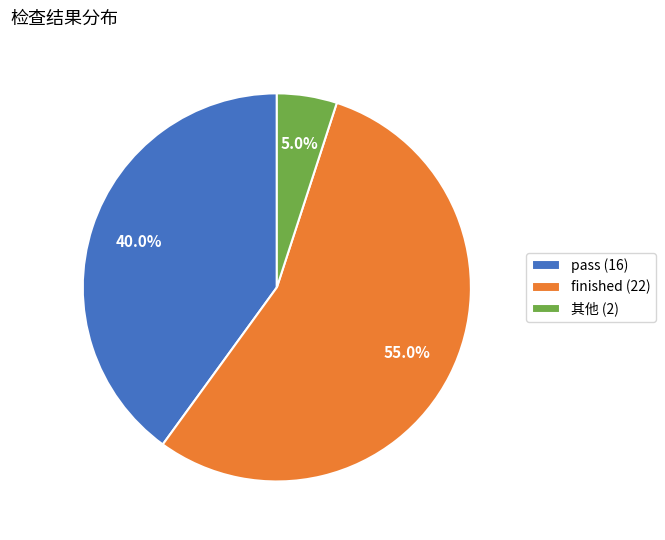

What is the smallest slice in the pie chart?

其他 (2)